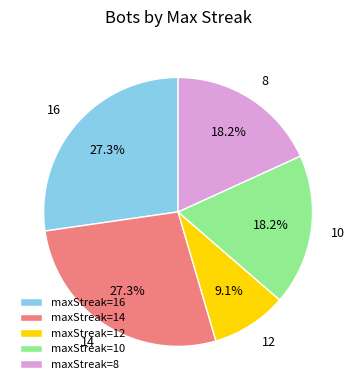

Combined, do 8 and 14 account for over 50%?

No